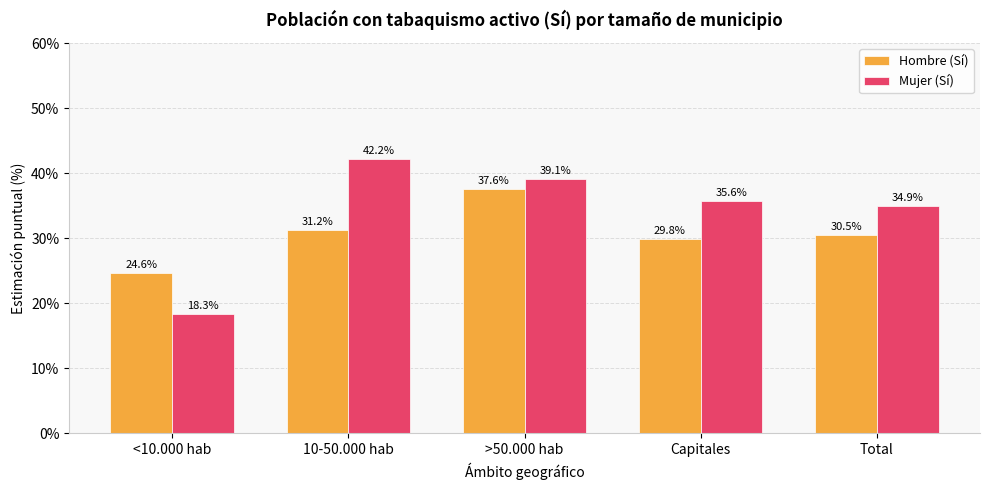

Which category has the highest value in the Hombre (Sí) series?

>50.000 hab